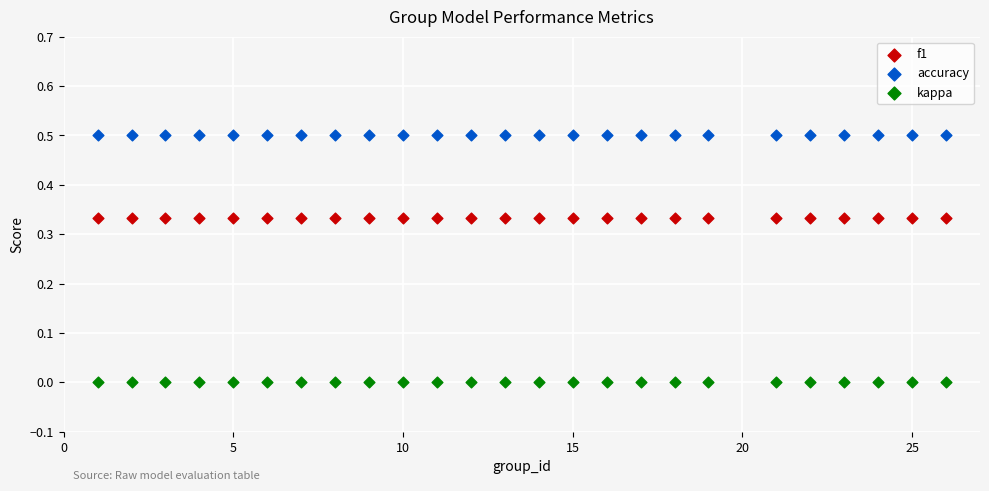

Which series reaches the maximum Y coordinate?

accuracy